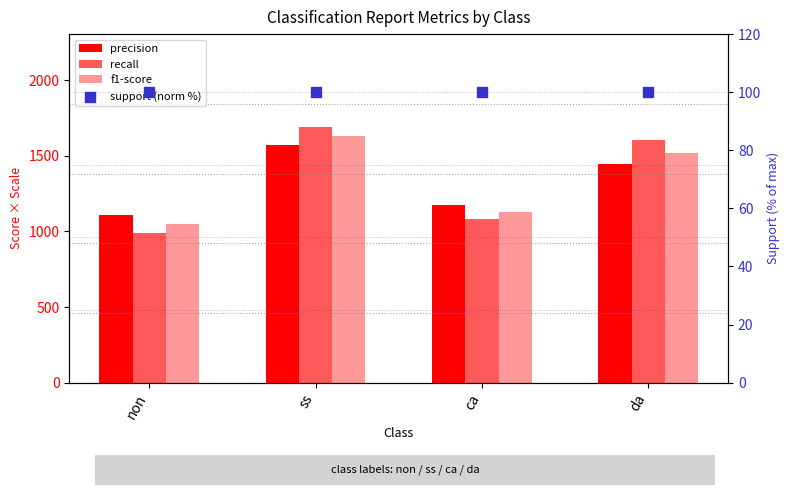

Which series reaches the maximum Y coordinate?

recall